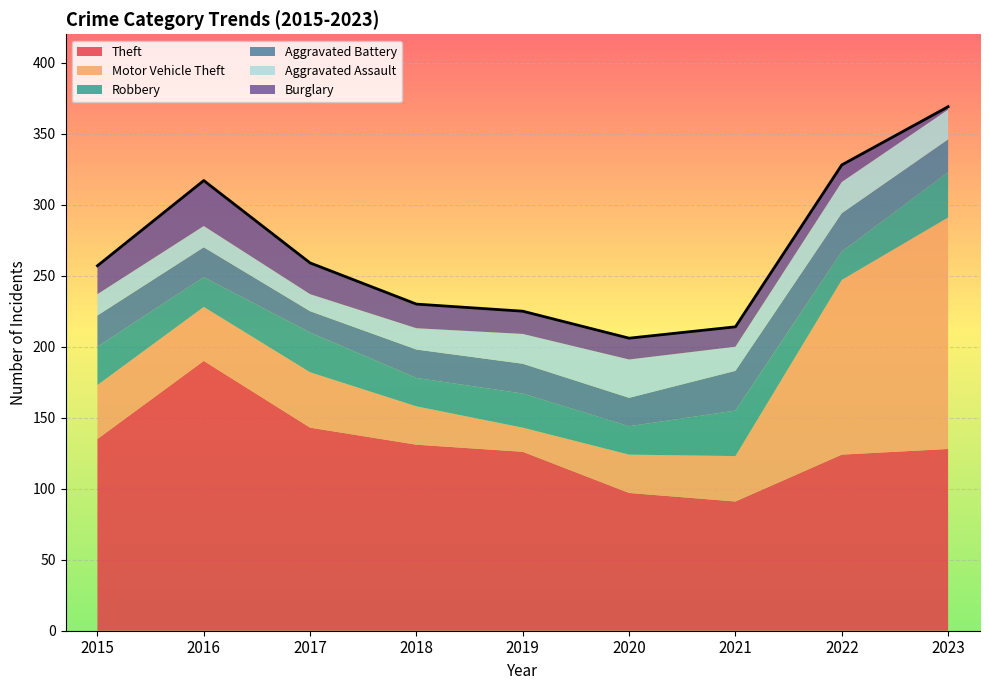

What is the value of the Burglary point at the 2nd from the left?

32